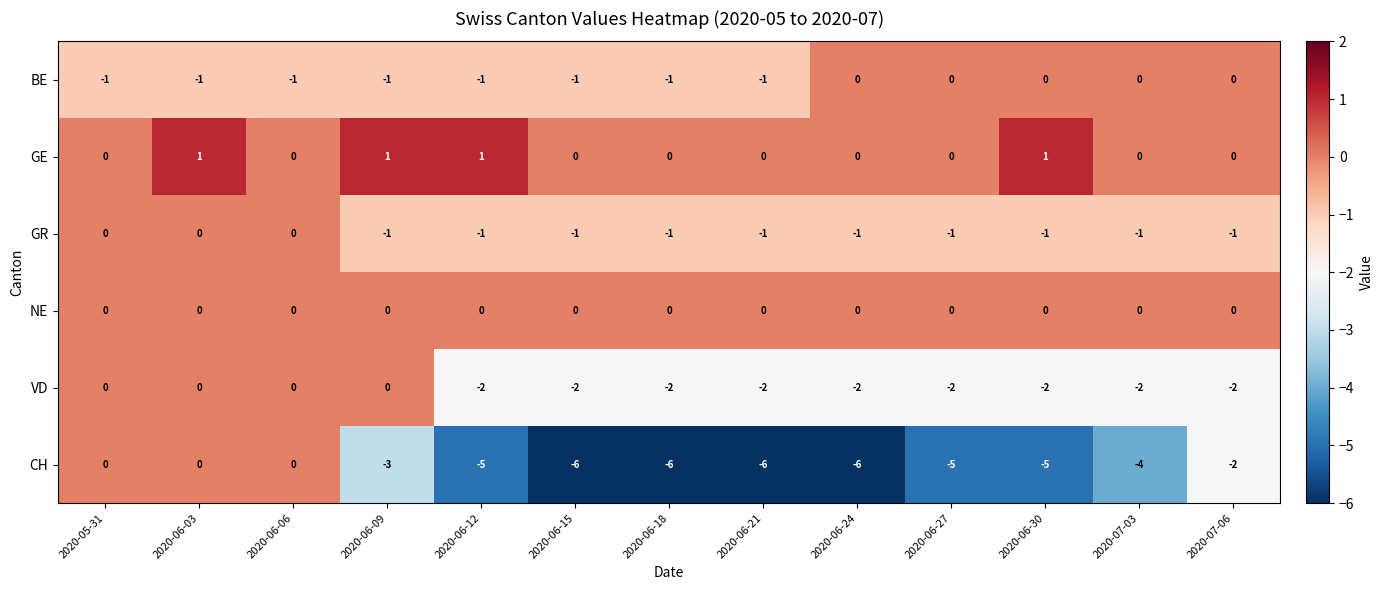

How many data points does each series have?

13